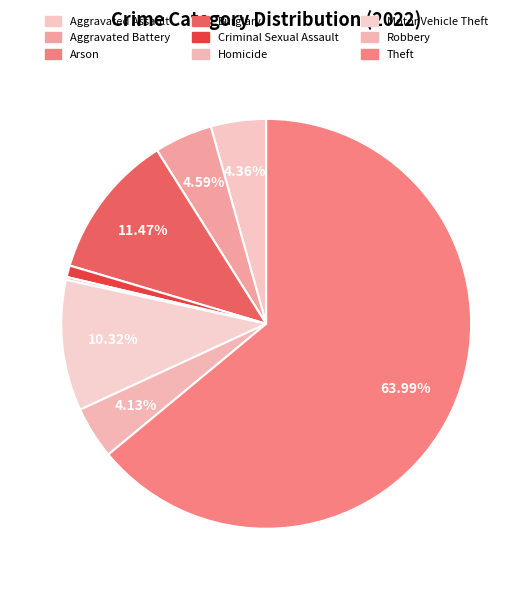

To the nearest percent, what is the combined percentage of Aggravated Assault and Robbery?

8%